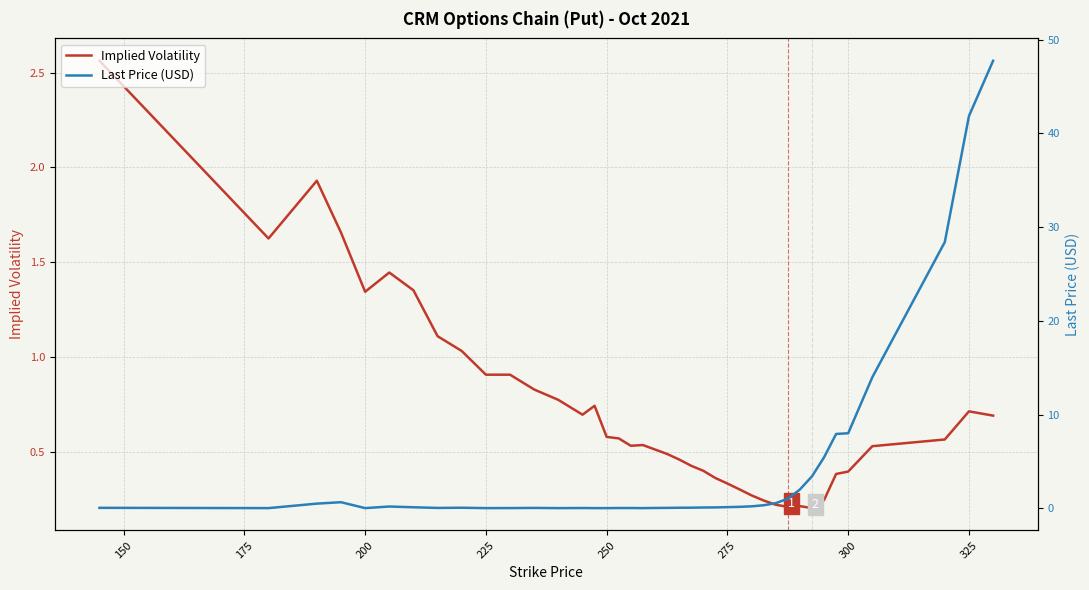

True or false: Implied Volatility has a value of 0.4 at 300.

True